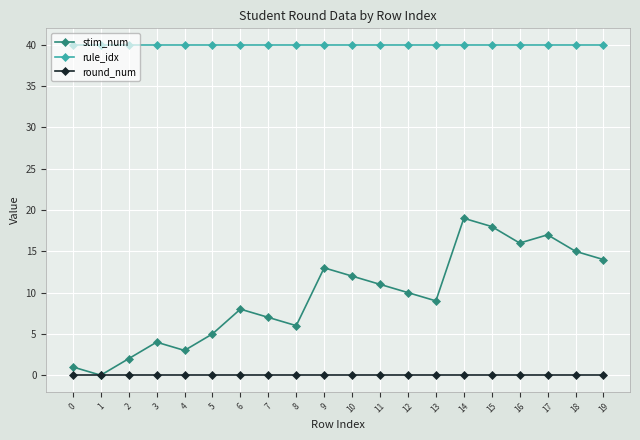

Which series has the largest total across all categories?

rule_idx